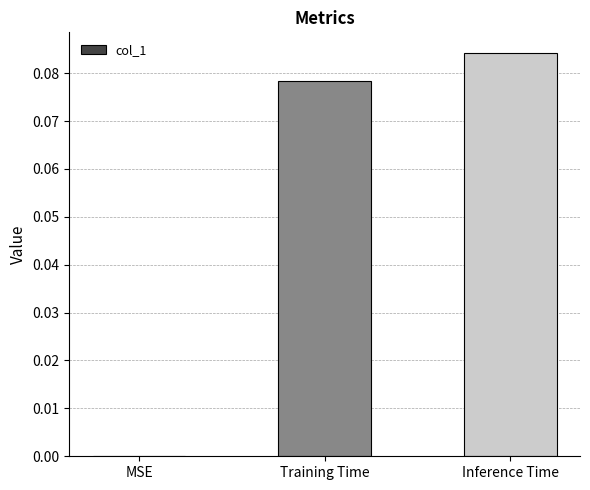

At which category does the chart reach its peak across all series?

Inference Time